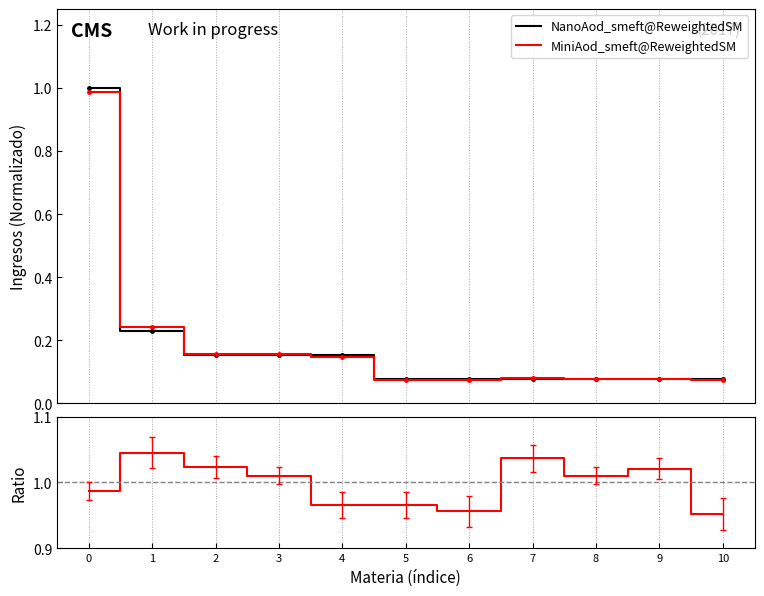

Between 5 and 2, which is larger?

2